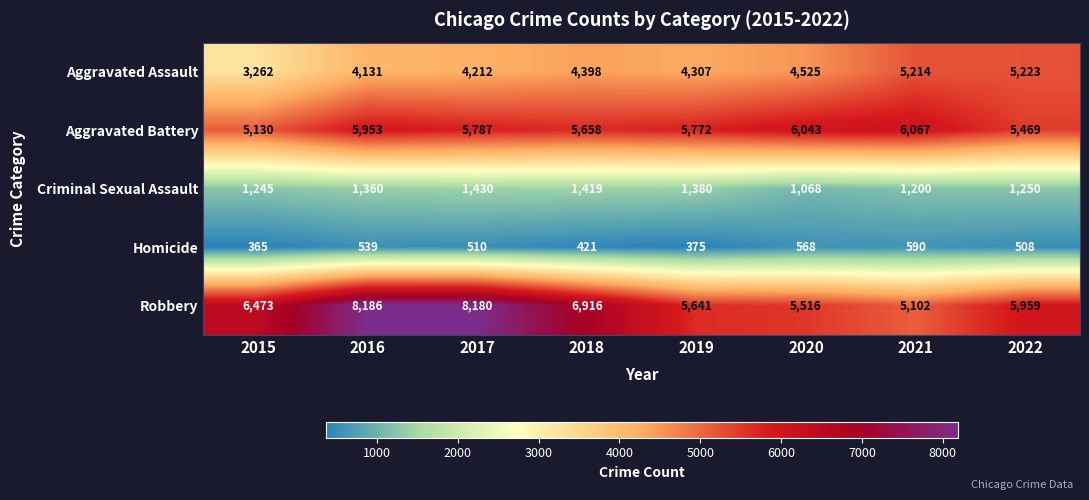

List the series in order of their peak value, highest first.

Robbery, Aggravated Battery, Aggravated Assault, Criminal Sexual Assault, Homicide